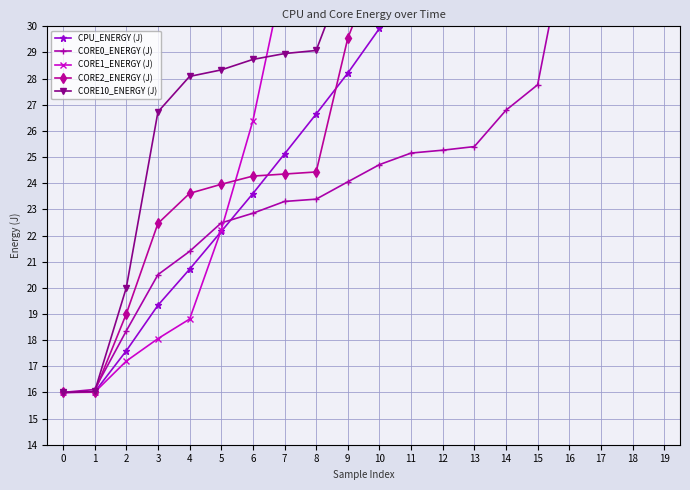

How many lines are shown in the chart?

5